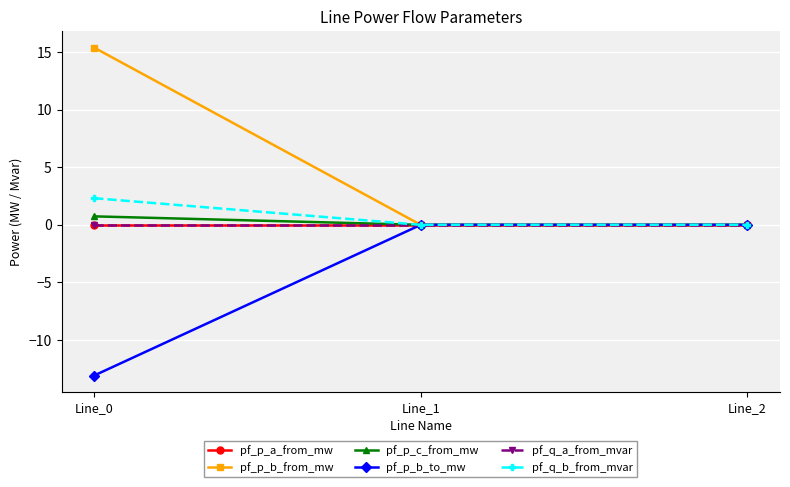

Reading right to left, extract all data points from this chart.

pf_p_a_from_mw: Line_2=-0.0	Line_1=0.0	Line_0=0.0
pf_p_b_from_mw: Line_2=0.0	Line_1=0.0	Line_0=15.4
pf_p_c_from_mw: Line_2=0.0	Line_1=0.0	Line_0=0.7
pf_p_b_to_mw: Line_2=-0.0	Line_1=-0.0	Line_0=-13.1
pf_q_a_from_mvar: Line_2=0.0	Line_1=0.0	Line_0=-0.0
pf_q_b_from_mvar: Line_2=-0.0	Line_1=-0.0	Line_0=2.3